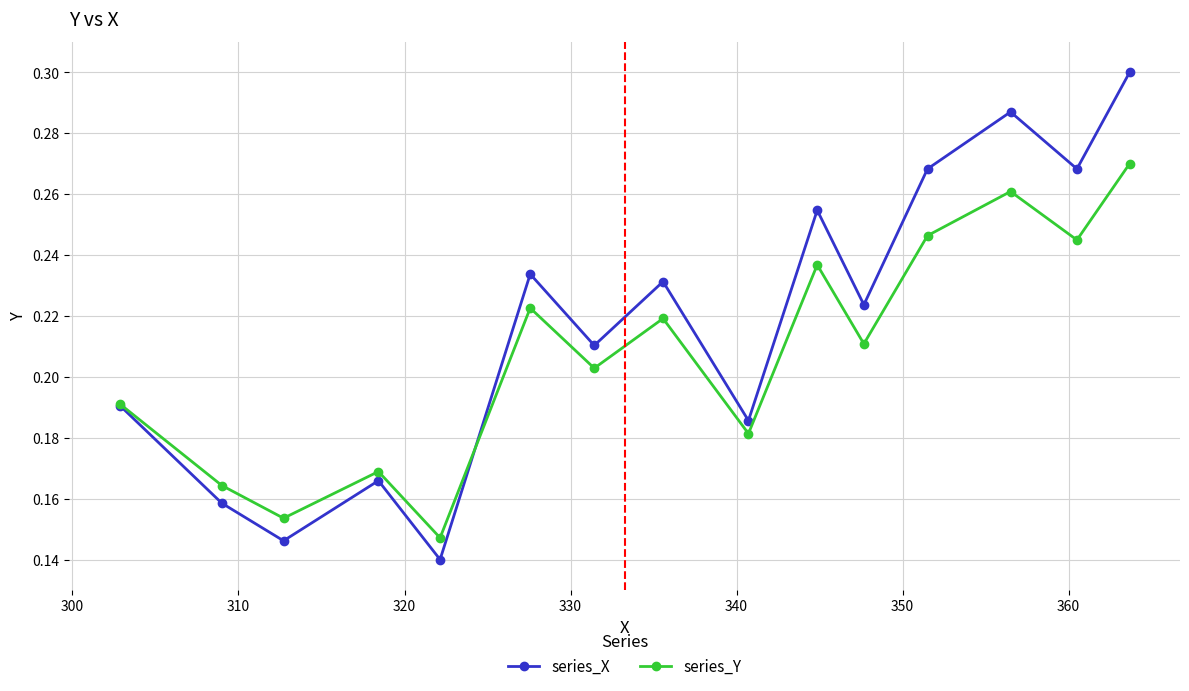

Which series has the widest spread of values?

series_X